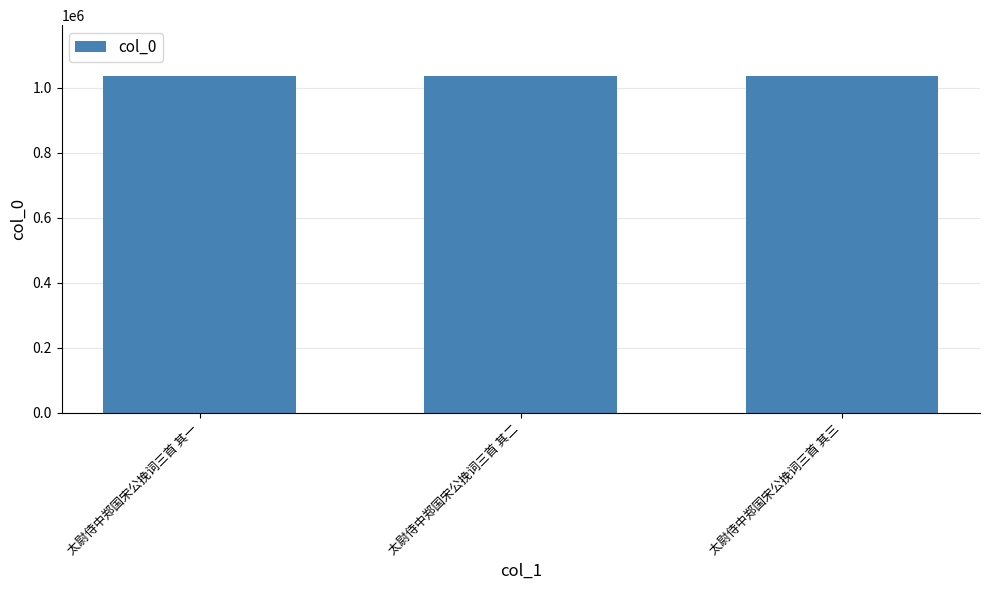

How many bars are there in total?

3